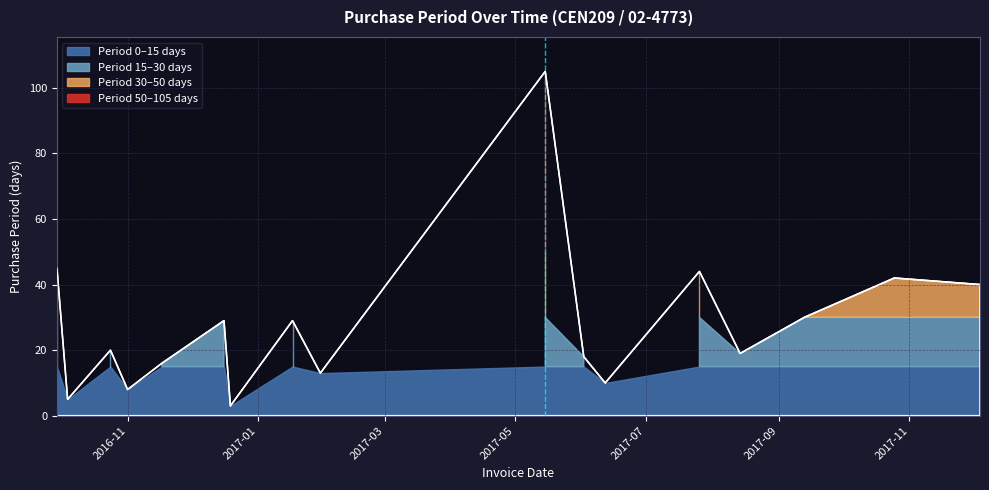

How many interior local peaks (higher than both neighbors) does the data have?

6